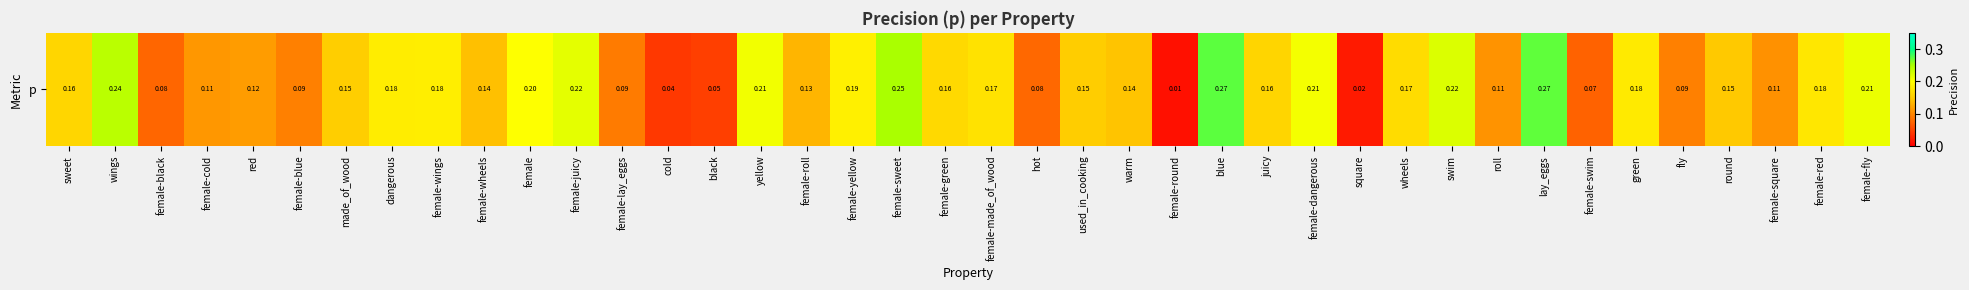

Between used_in_cooking and yellow, which is larger?

yellow